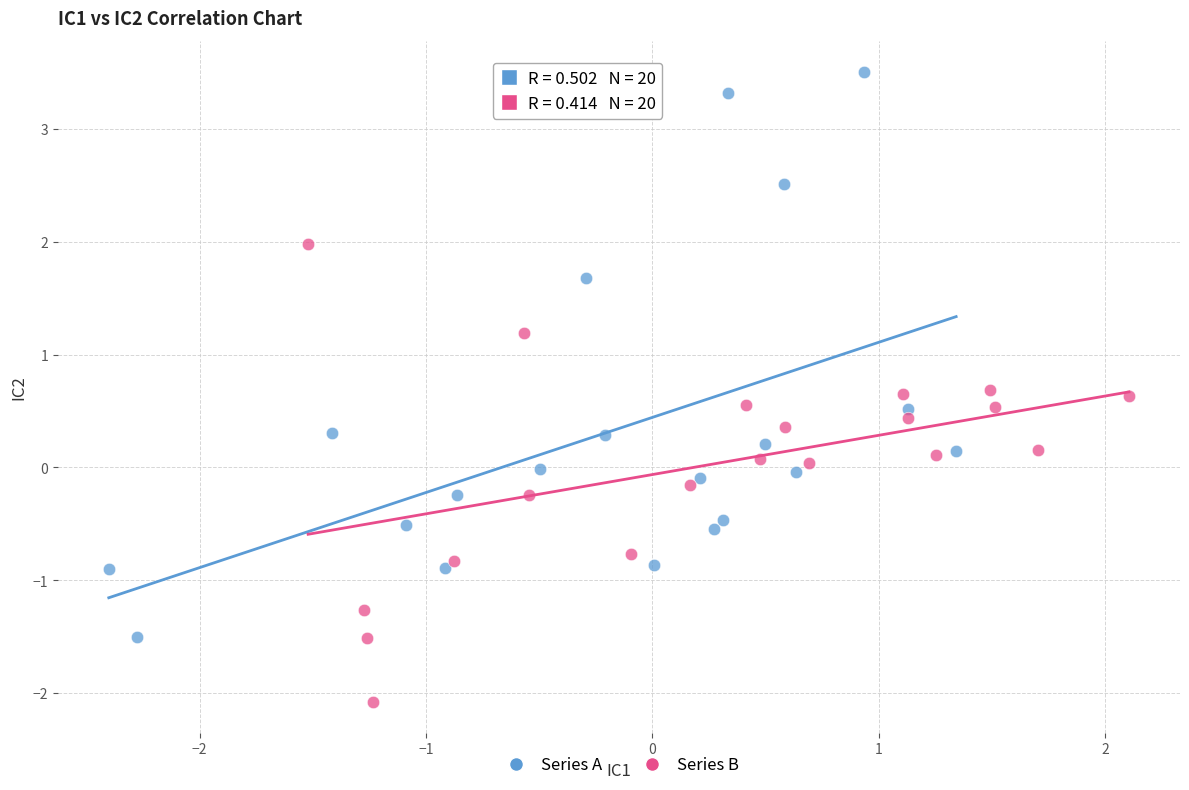

Which series has the widest spread of Y values?

Series A